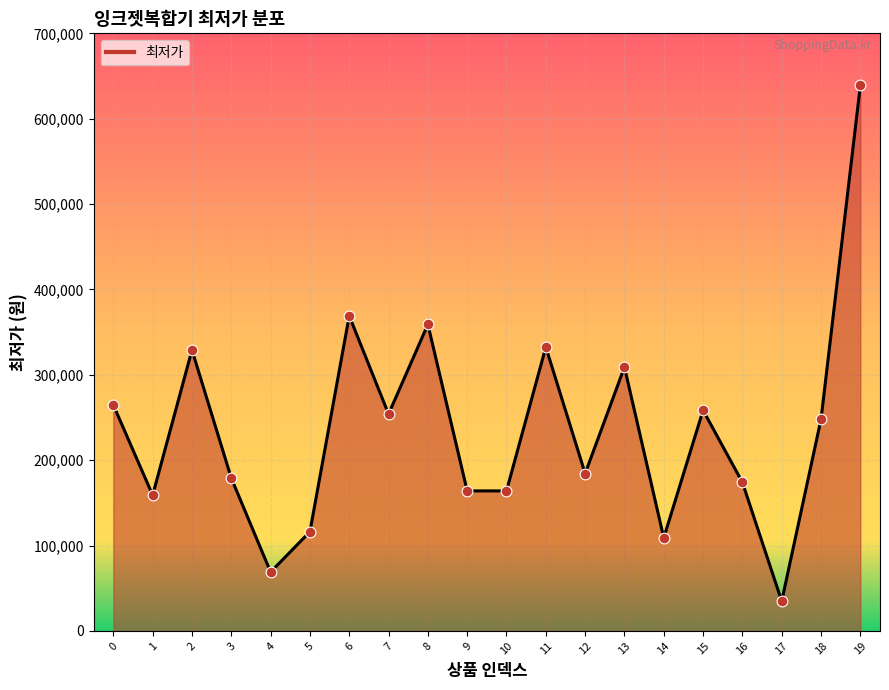

Between 19 and 10, which is larger?

19